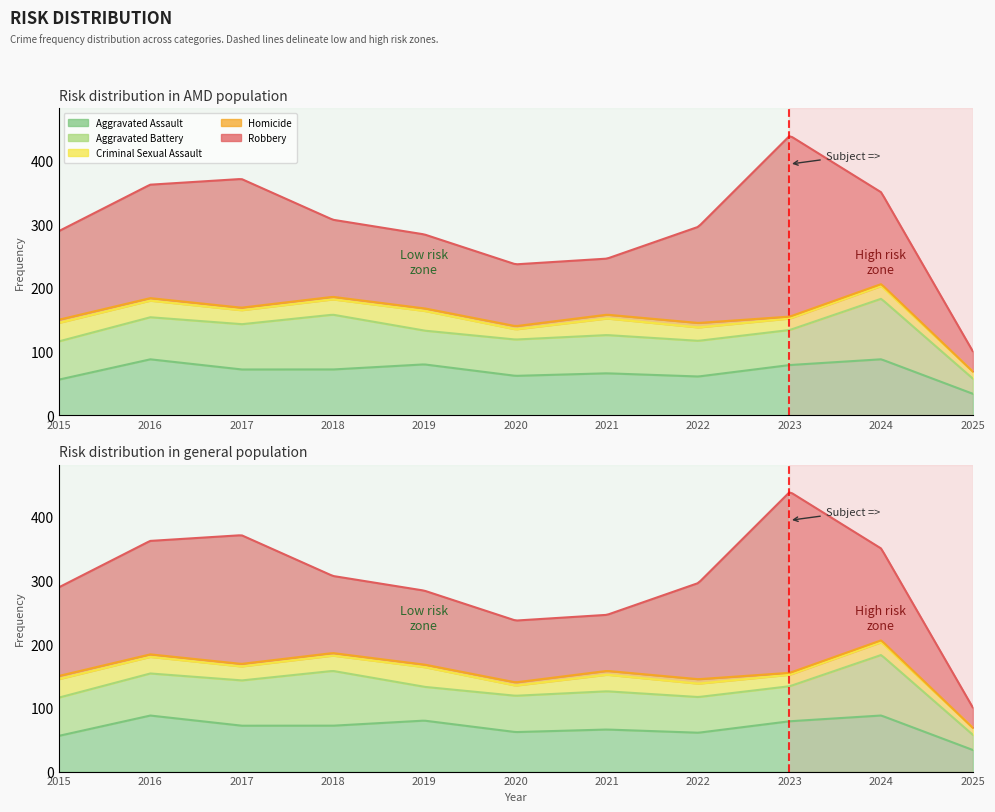

What is the sum of the Criminal Sexual Assault values at 2017 and 2022?

43